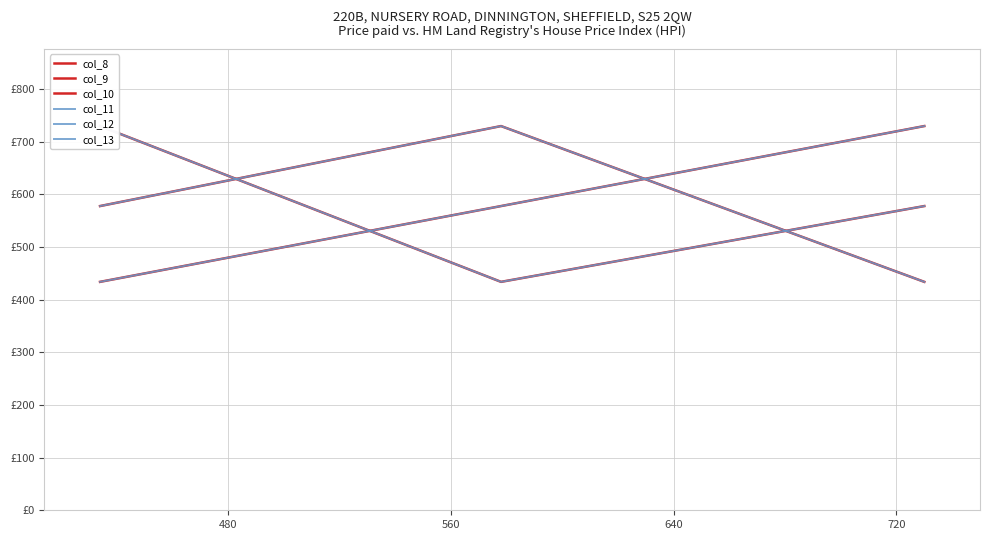

Reading right to left, extract all data points from this chart.

col_8: 434	730	578
col_9: 578	434	730
col_10: 730	578	434
col_11: 434	730	578
col_12: 578	434	730
col_13: 730	578	434